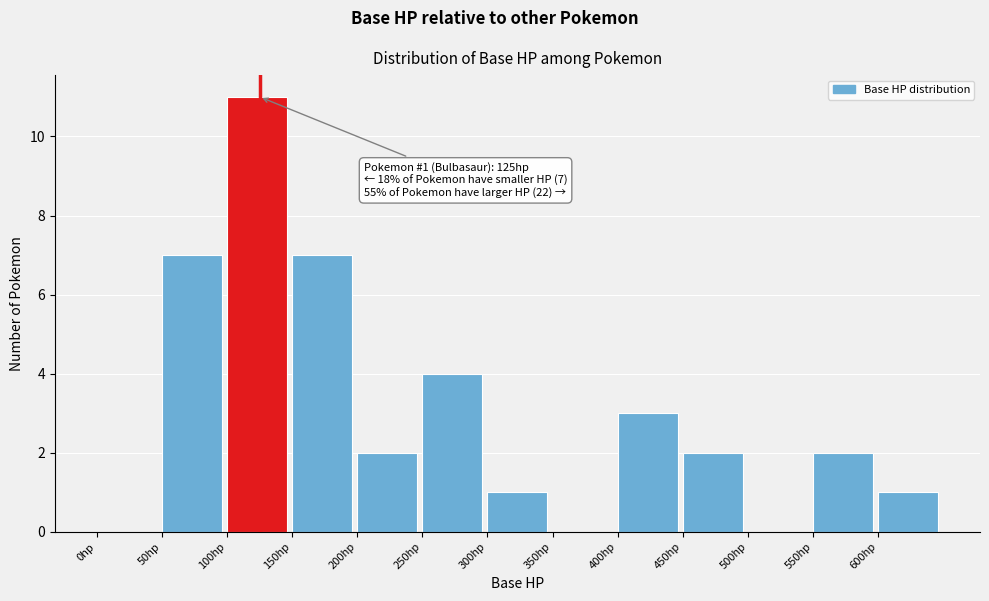

Over which range of the x-axis is the bar tallest?

100 to 150